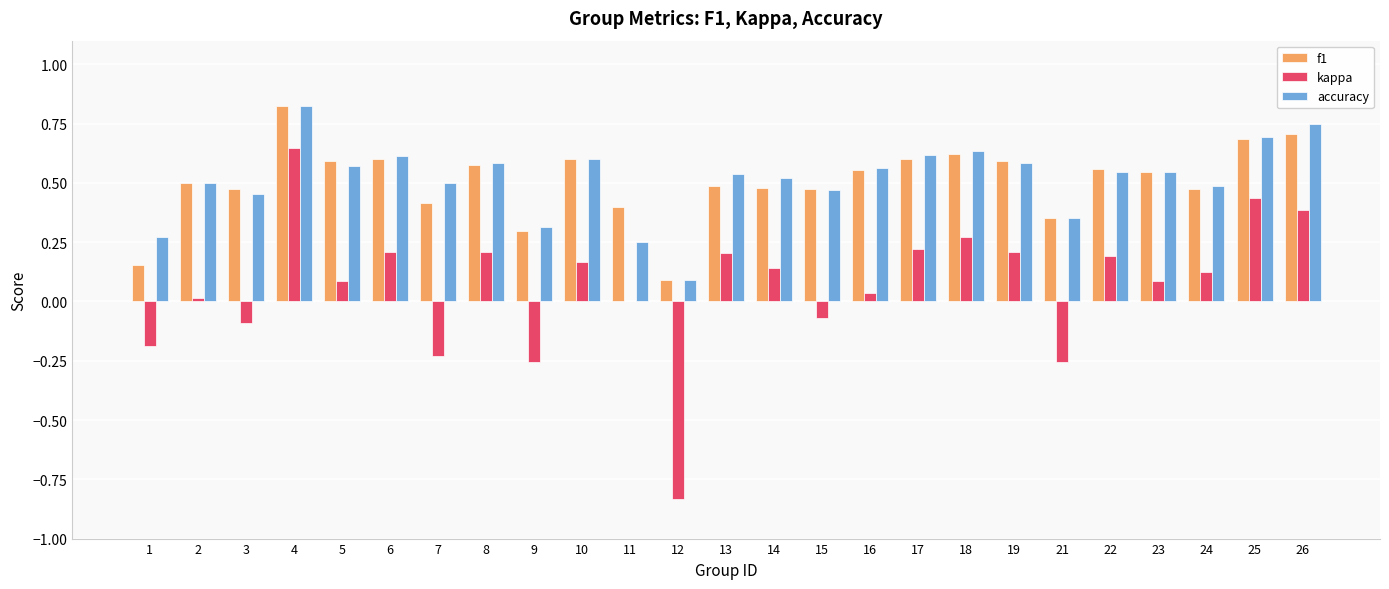

True or false: f1 has a value of 0.8 at 3.

False